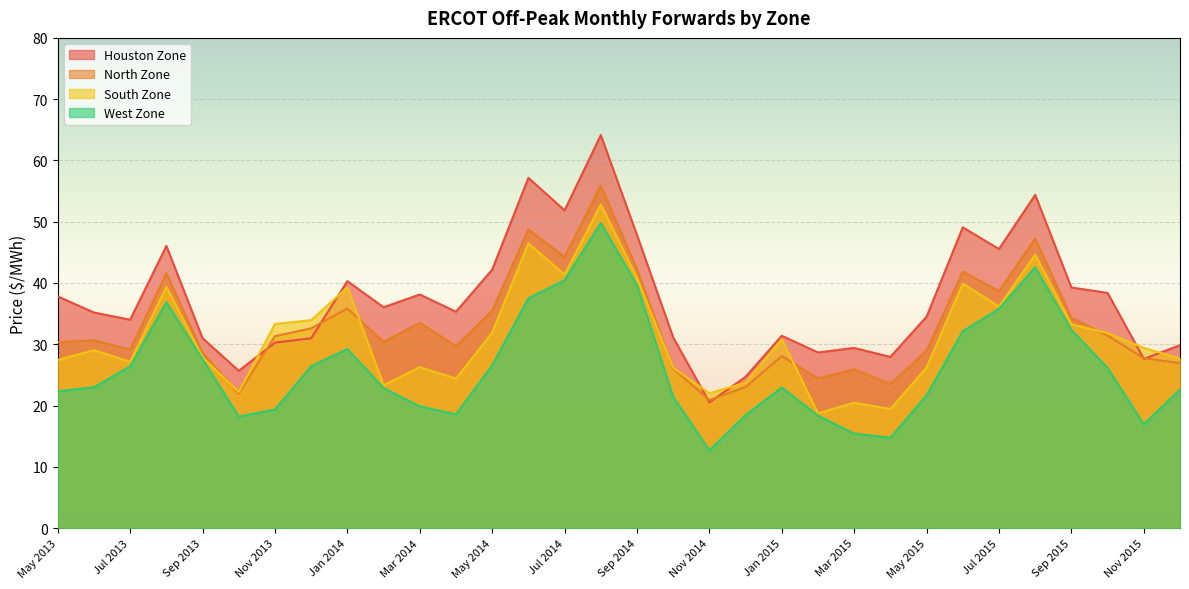

Which has a higher value, Nov 2013 or May 2014?

May 2014